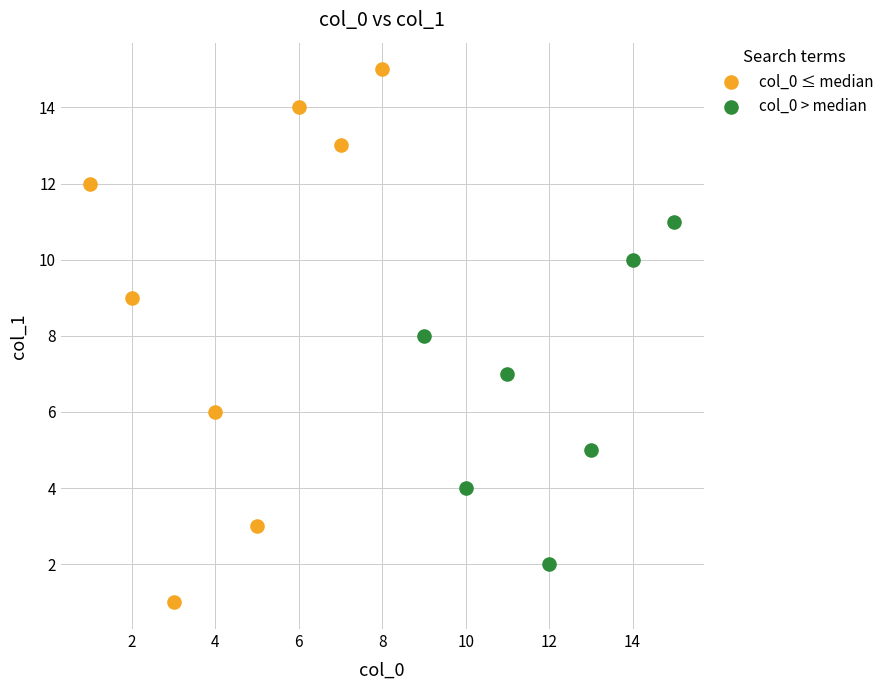

Which series reaches the maximum Y coordinate?

col_0 ≤ median